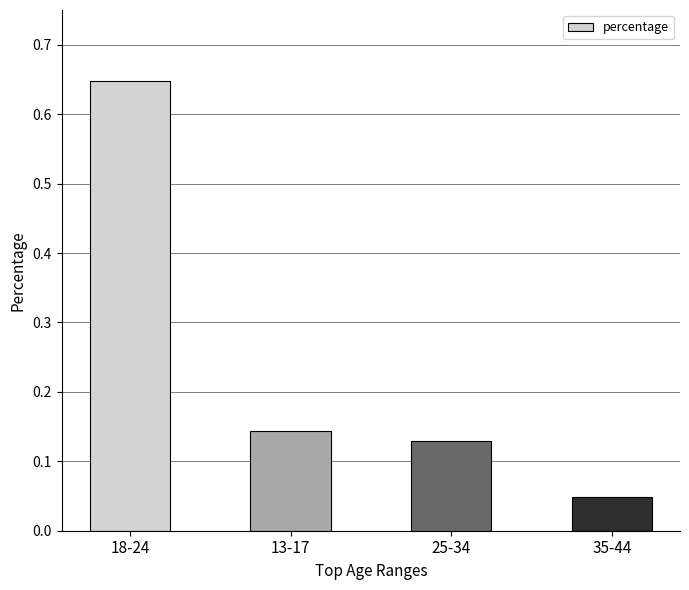

Are the bars grouped side by side (vs. stacked)?

No